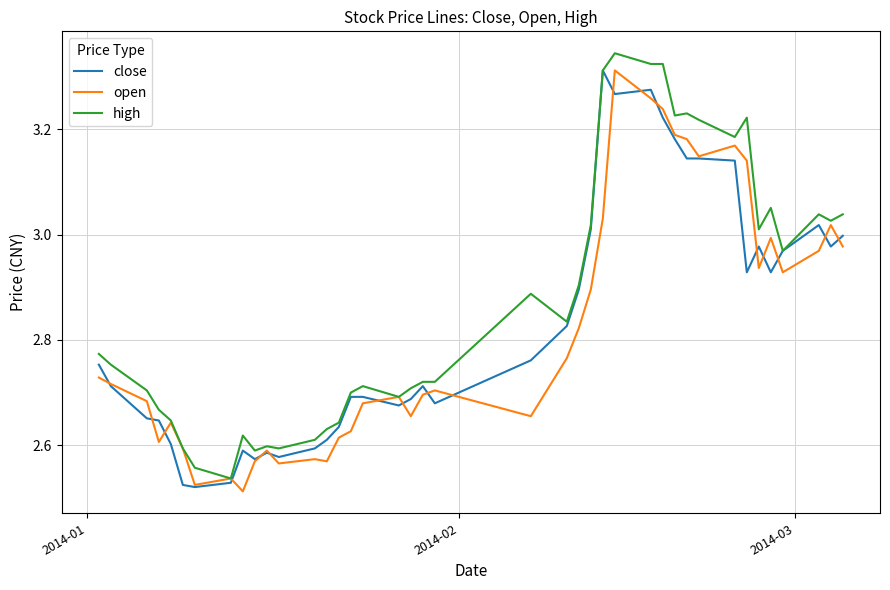

Which series has the largest total across all categories?

high